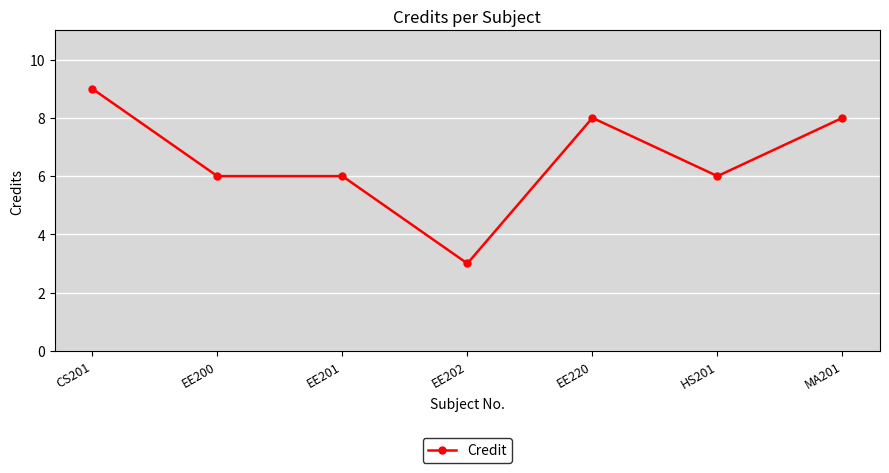

What is the change in value from EE202 to EE220?

+5